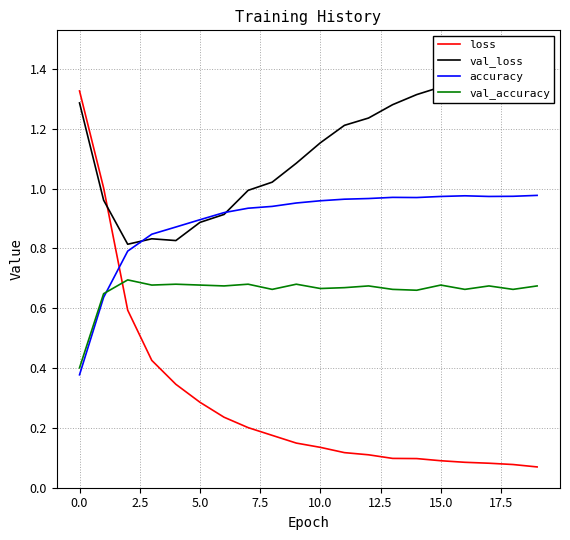

How many data points does each series have?

20